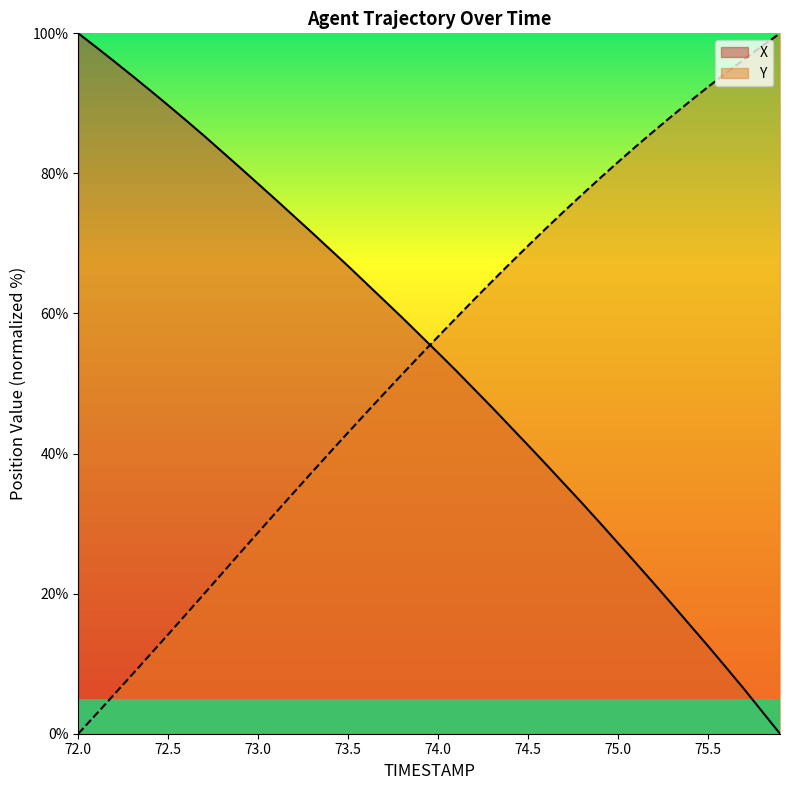

True or false: X has more than 2 points higher than both neighbors.

False